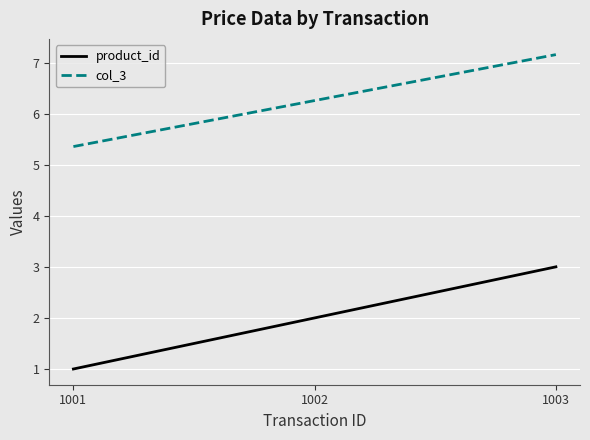

At which category is the sum across all series the highest?

1003